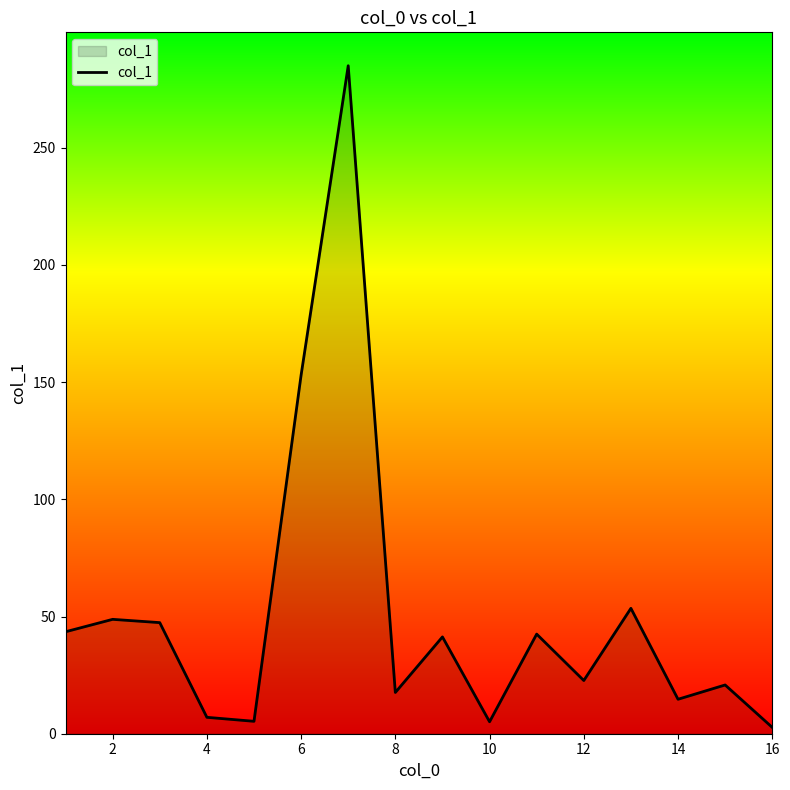

How many interior local peaks (higher than both neighbors) does the data have?

6